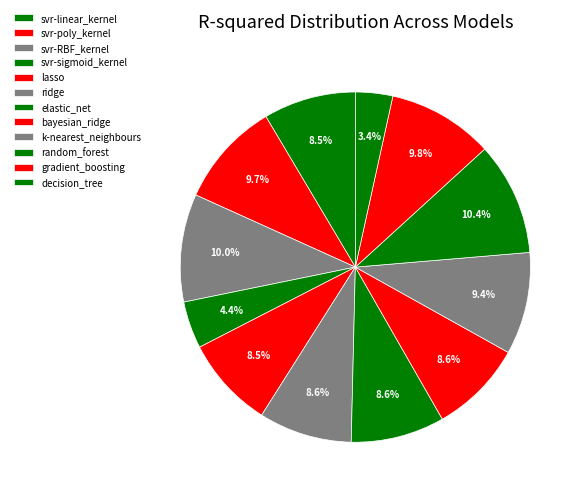

Count the number of slices in the pie.

12